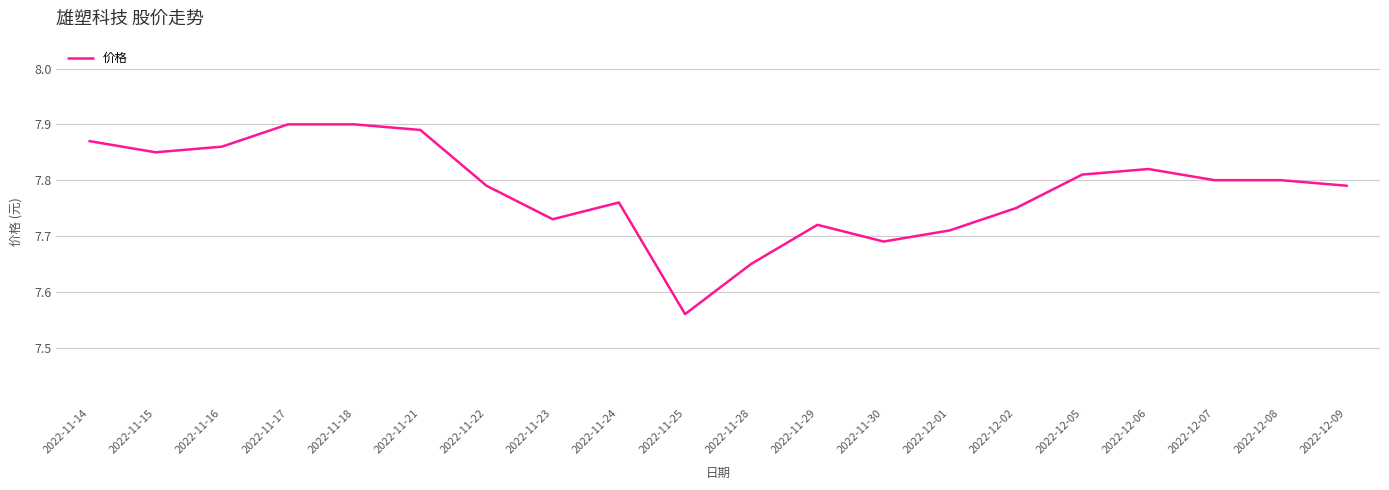

True or false: the data shows 7.9 at 2022-11-14.

True